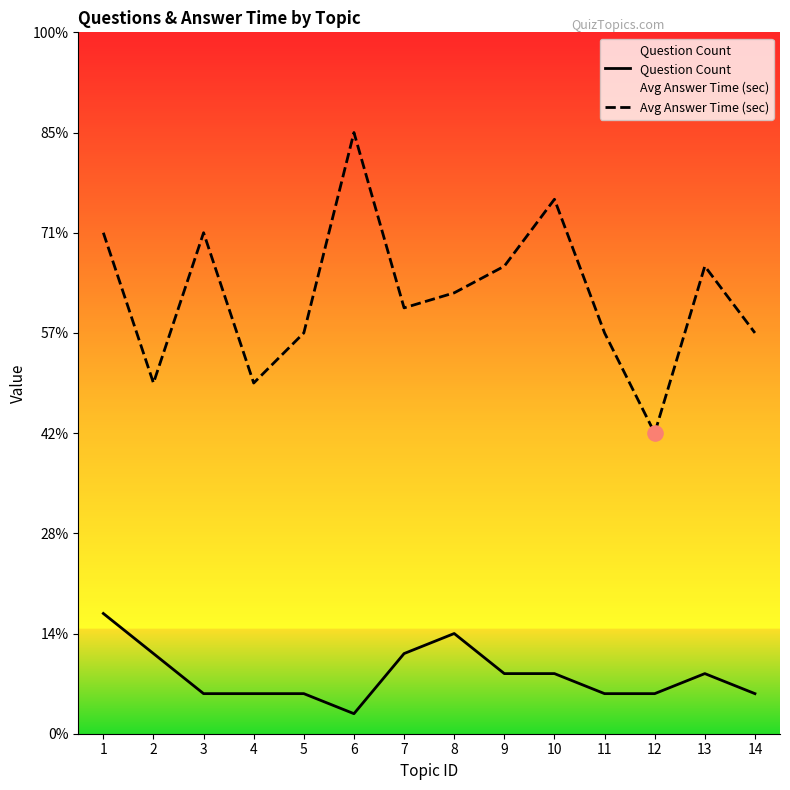

Which series has the widest spread of Y values?

Avg Answer Time (sec)